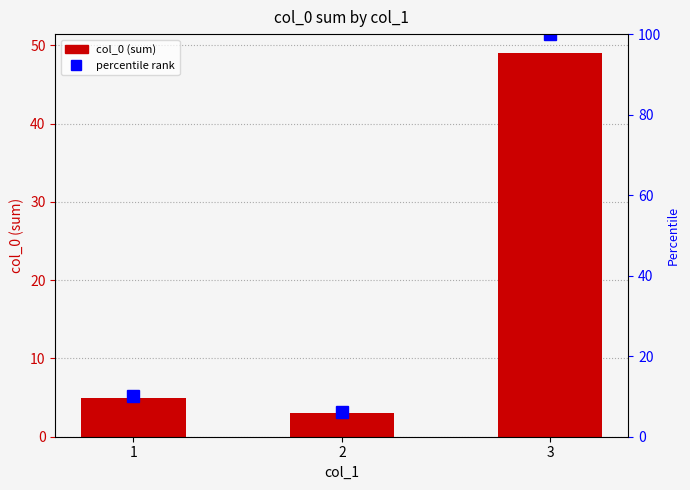

What is the value of the 1st bar from the left?

5